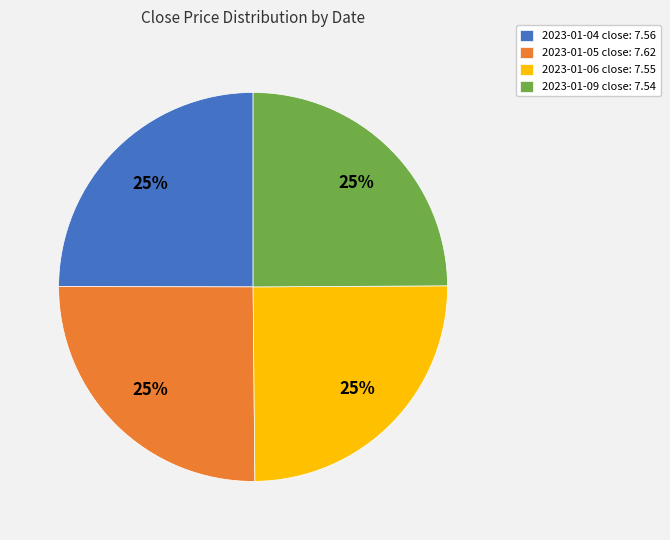

True or false: 2023-01-04 accounts for 38% of the total.

False